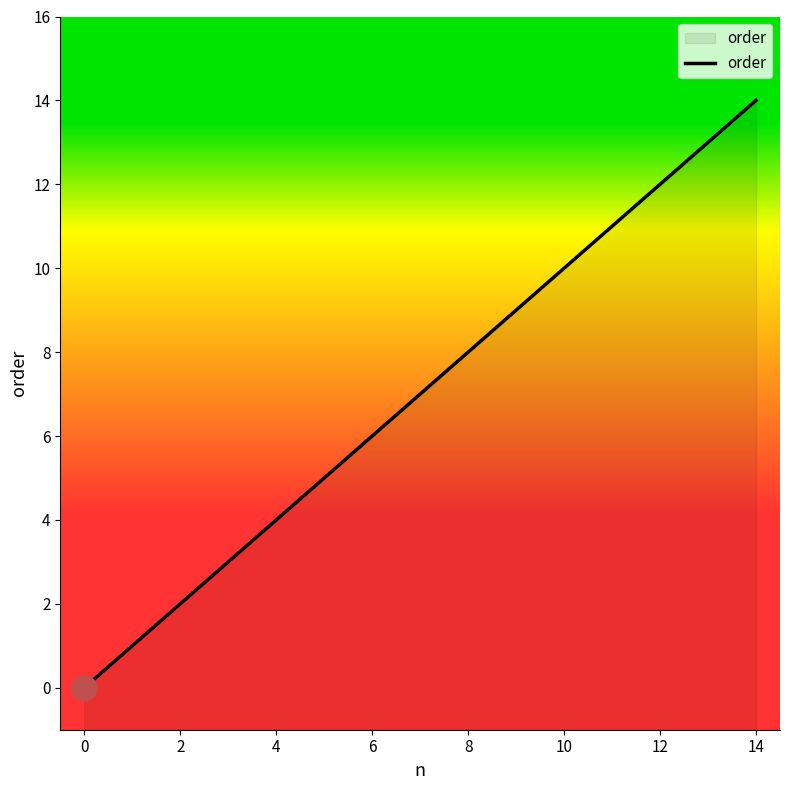

The chart shows a value of 2 at 4. True or false?

False